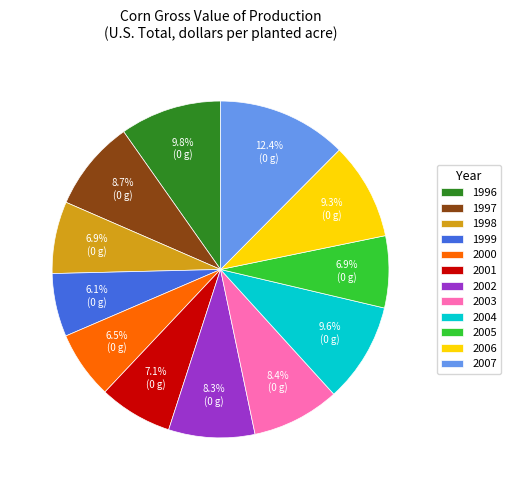

Does 2000 represent more than half of the total?

No